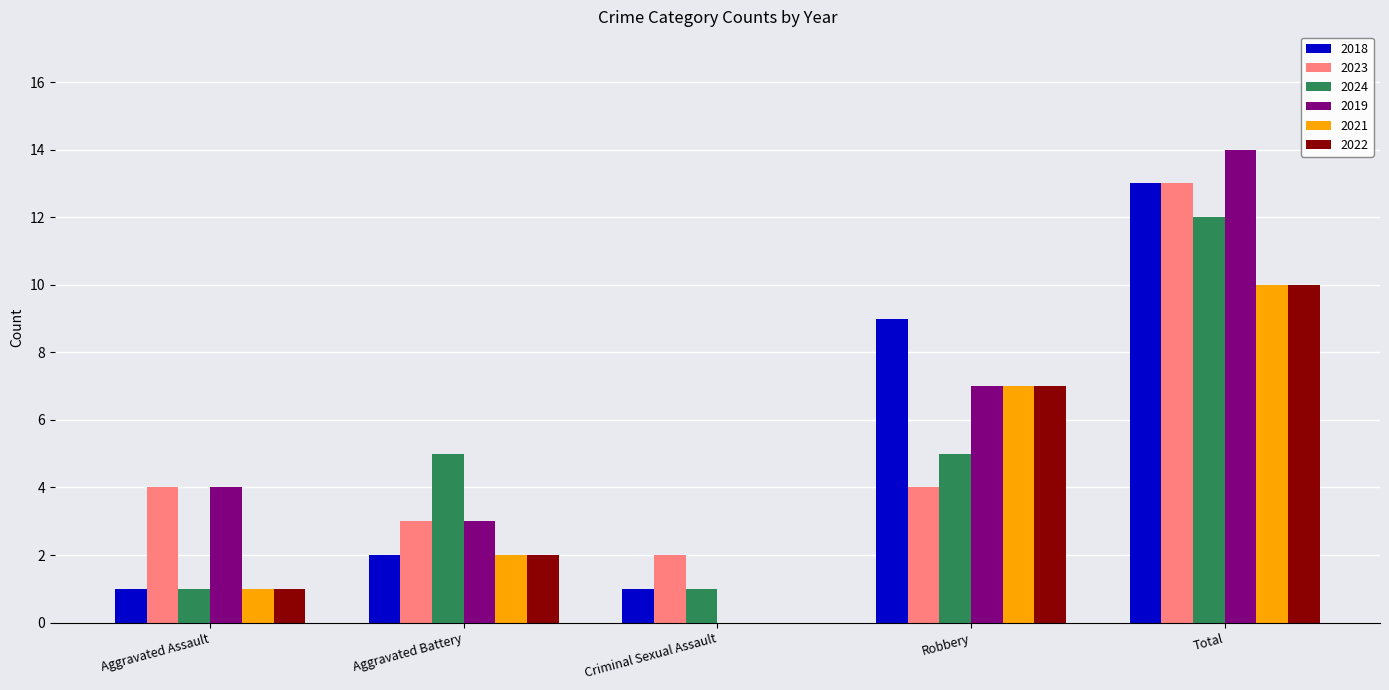

At which category is the sum across all series the highest?

Total